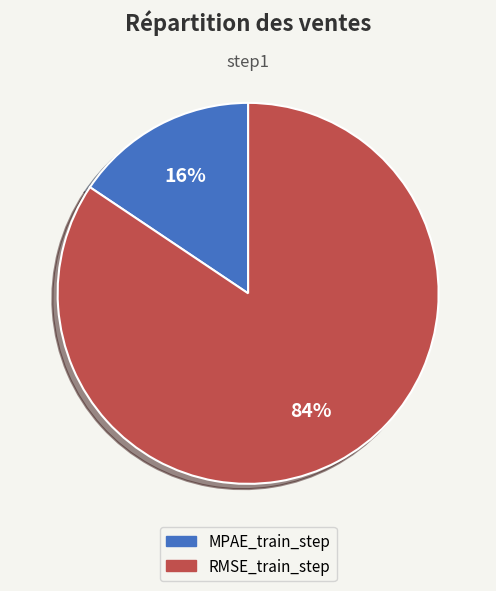

Which category has the smallest portion of the pie?

MPAE_train_step